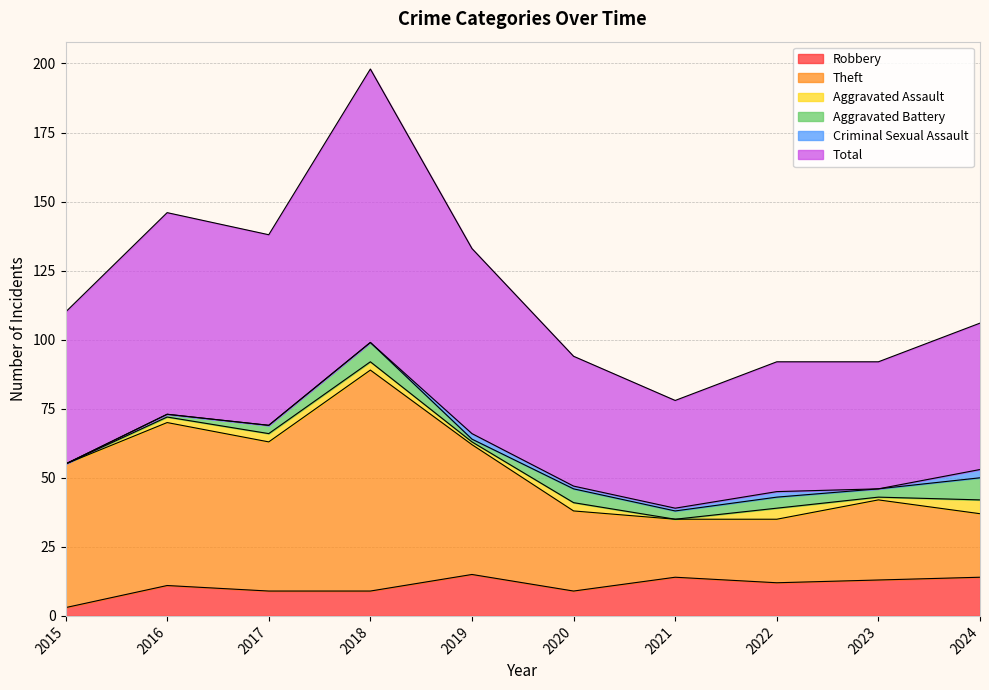

How many values in the Total series are below 110?

5